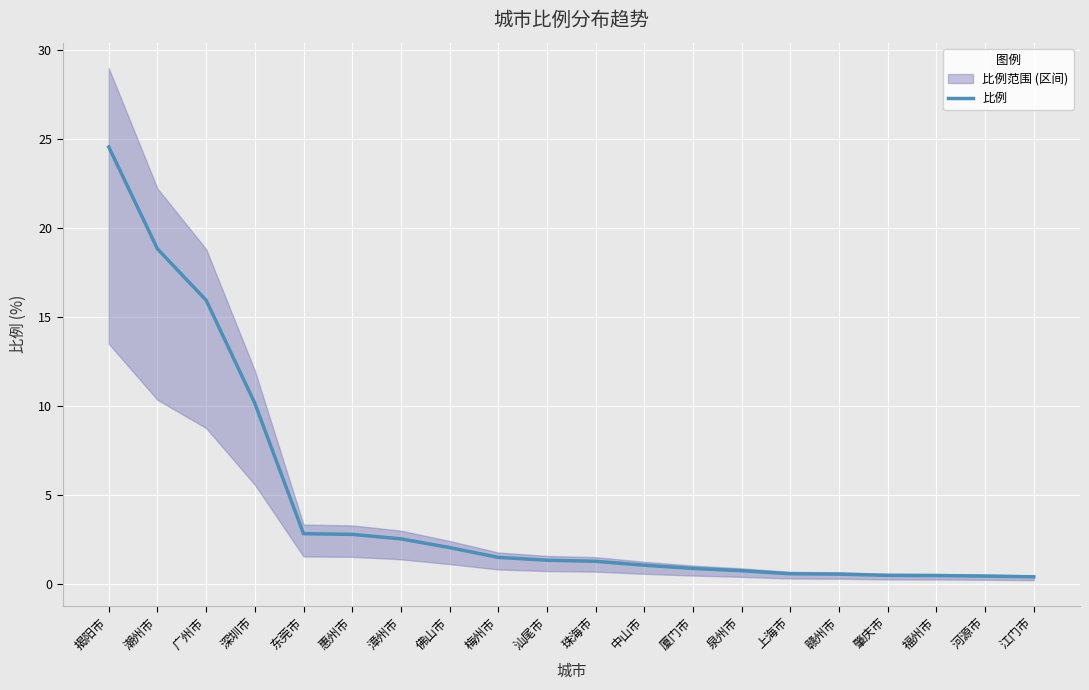

Rank the categories by value from lowest to highest.

江门市, 河源市, 福州市, 肇庆市, 赣州市, 上海市, 泉州市, 厦门市, 中山市, 珠海市, 汕尾市, 梅州市, 佛山市, 漳州市, 惠州市, 东莞市, 深圳市, 广州市, 潮州市, 揭阳市